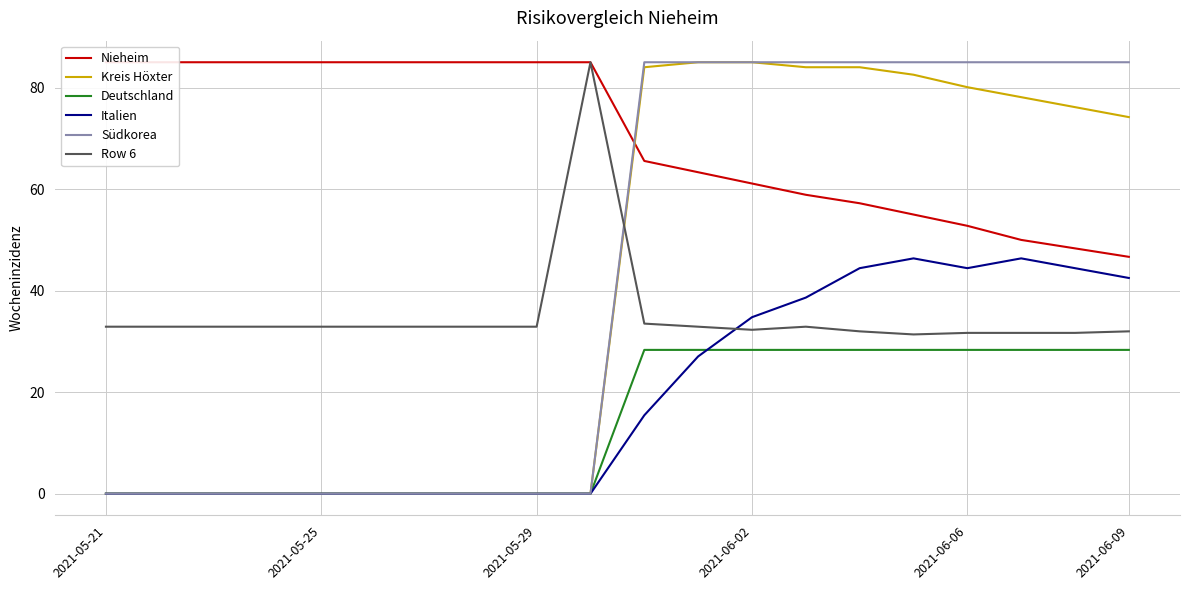

True or false: Italien has more than 1 points higher than both neighbors.

True